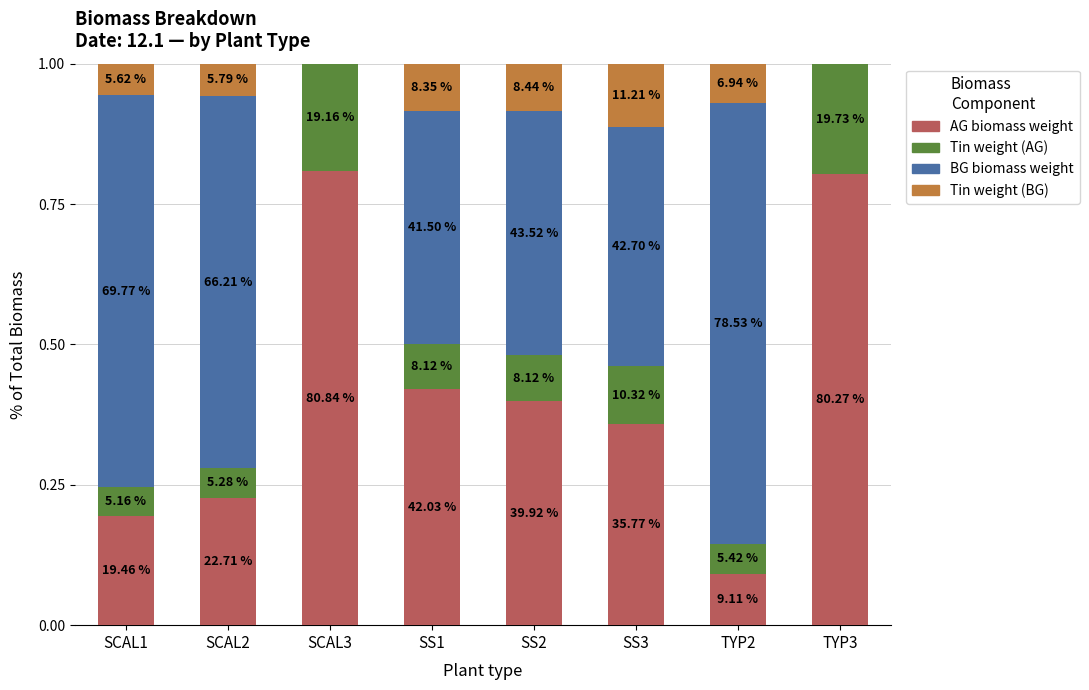

What are all the series names shown in the legend?

AG biomass weight, Tin weight (AG), BG biomass weight, Tin weight (BG)